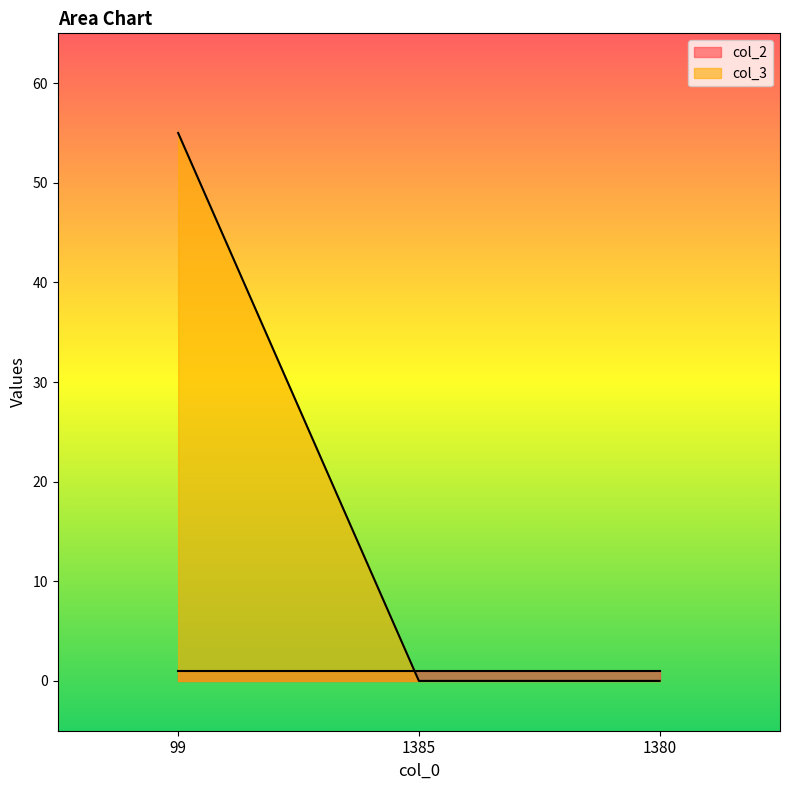

Count the number of data series in this chart.

2